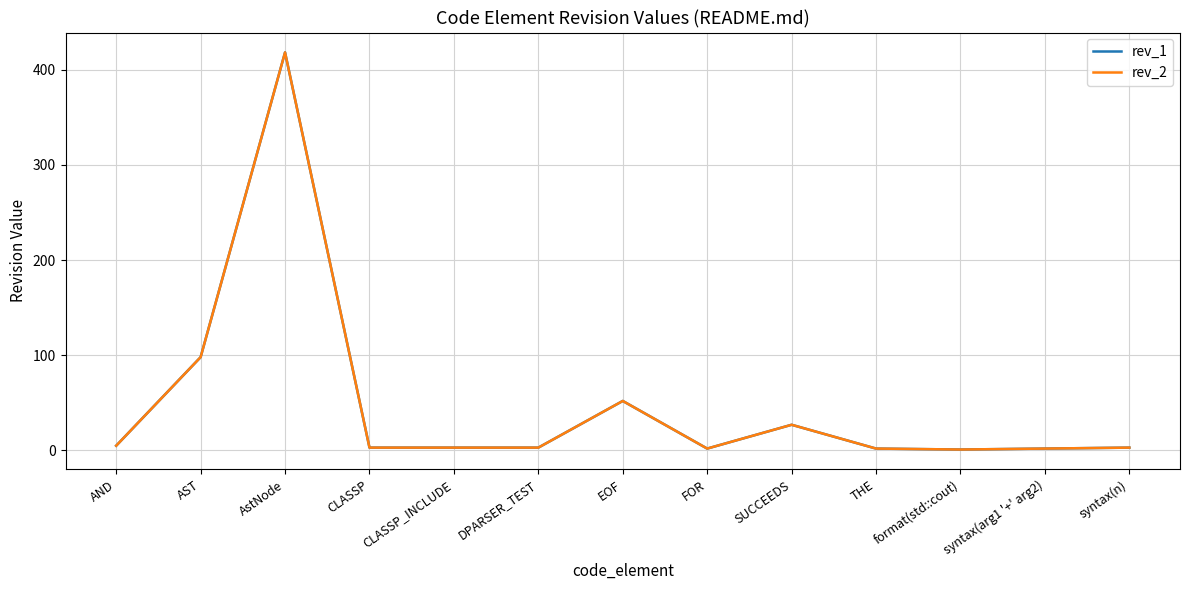

What value does the rev_1 series have at CLASSP, to the nearest 5?

5